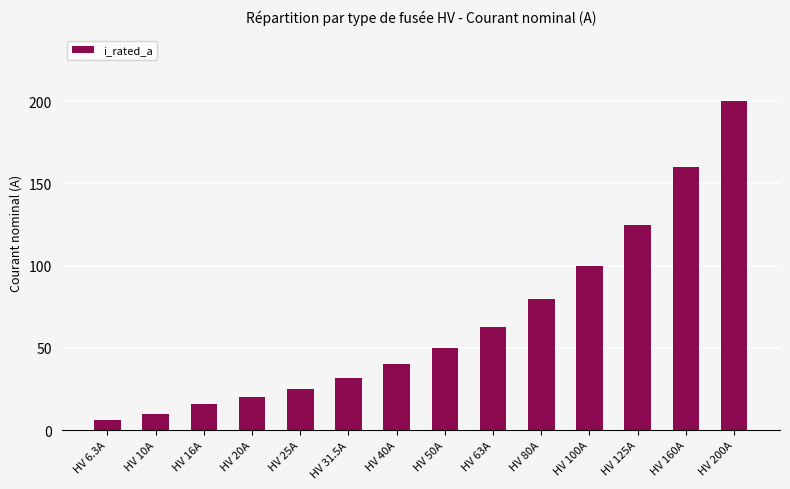

Between HV 80A and HV 160A, which is larger?

HV 160A